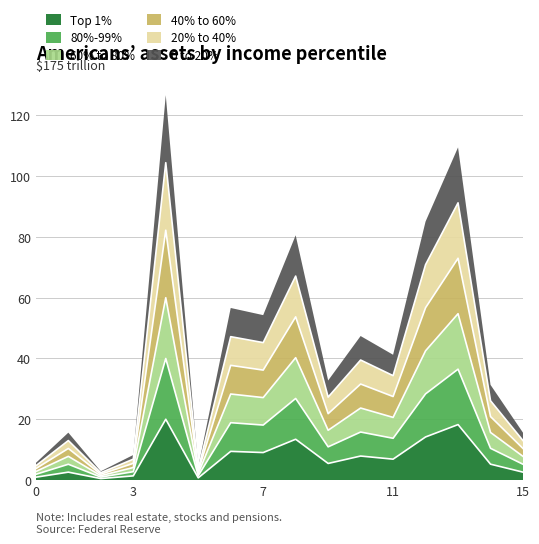

At which category does 60% to 80% reach its first local peak?

1